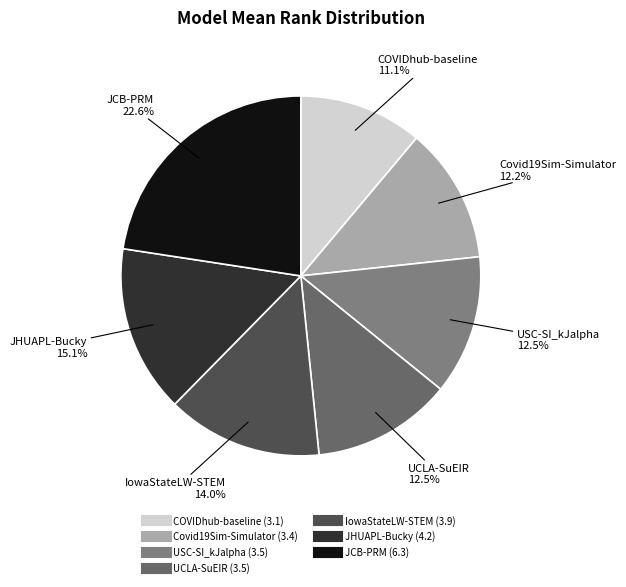

Is it true that JHUAPL-Bucky is 24% of the pie?

False